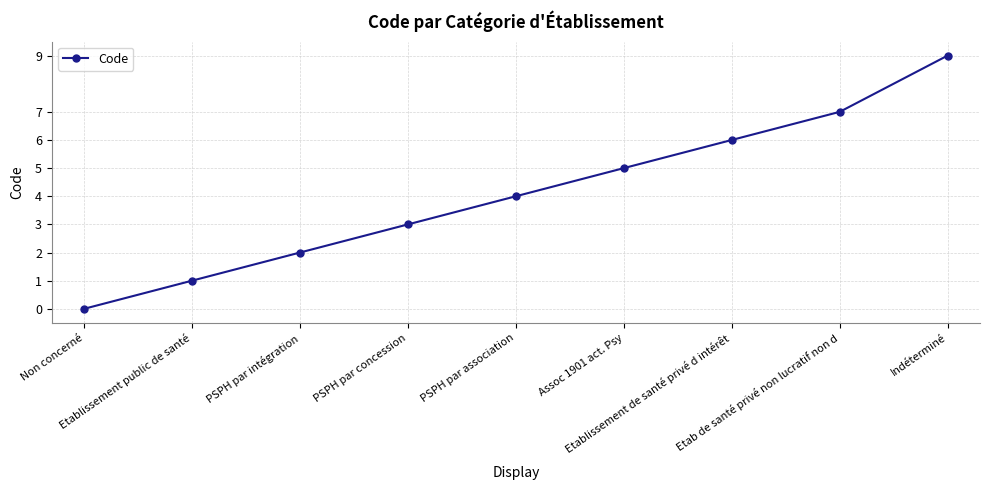

List the labels in order of value, largest first.

Indéterminé, Etab de santé privé non lucratif non d, Etablissement de santé privé d intérêt, Assoc 1901 act. Psy, PSPH par association, PSPH par concession, PSPH par intégration, Etablissement public de santé, Non concerné